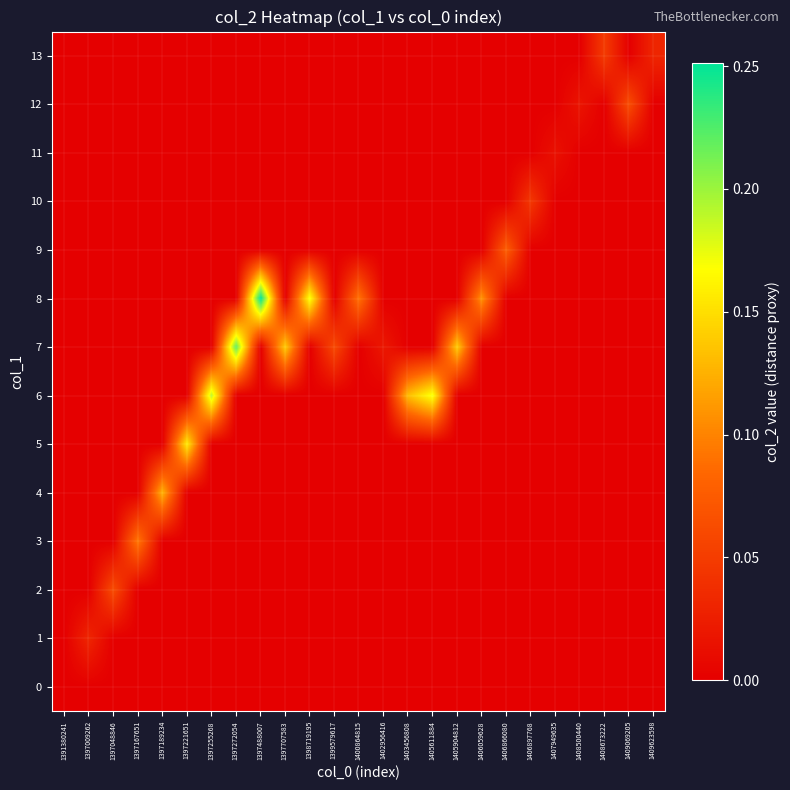

Between 1408500440 and 1397272054, which is larger?

1408500440